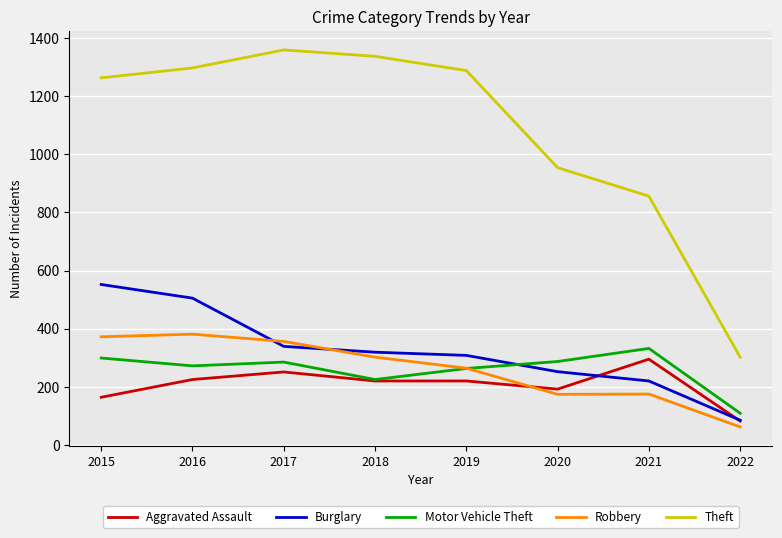

True or false: Burglary and Theft intersect in this chart.

False